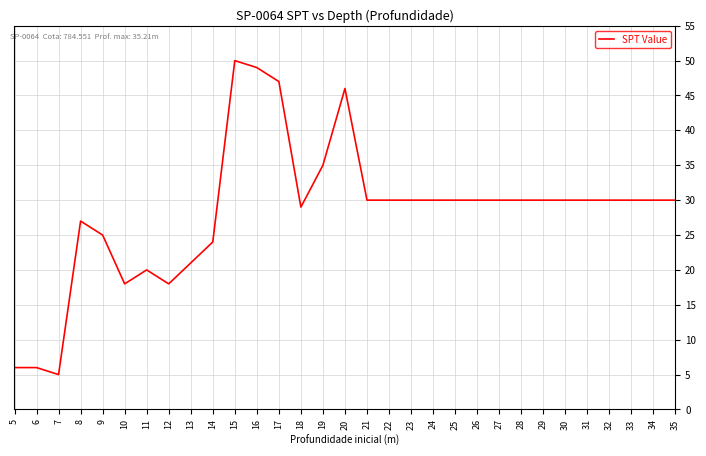

Which category has the lowest value across all series?

7